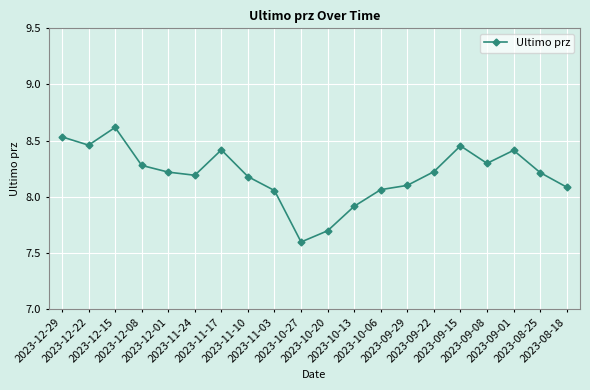

True or false: there are more than 2 points higher than both neighbors.

True